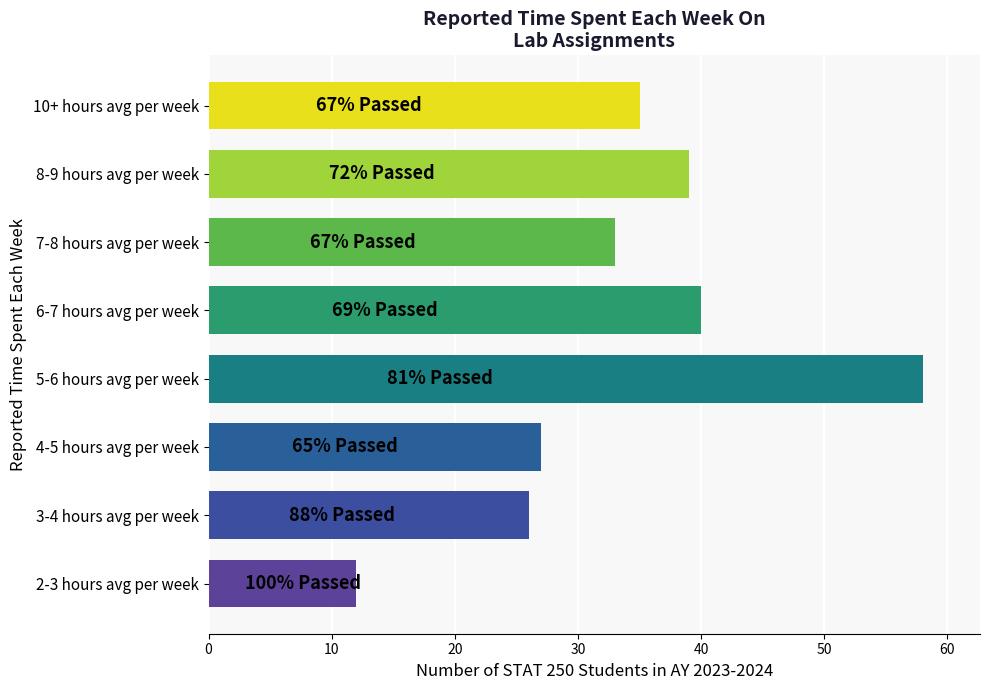

List the labels in order of value, largest first.

5-6 hours avg per week, 6-7 hours avg per week, 8-9 hours avg per week, 10+ hours avg per week, 7-8 hours avg per week, 4-5 hours avg per week, 3-4 hours avg per week, 2-3 hours avg per week